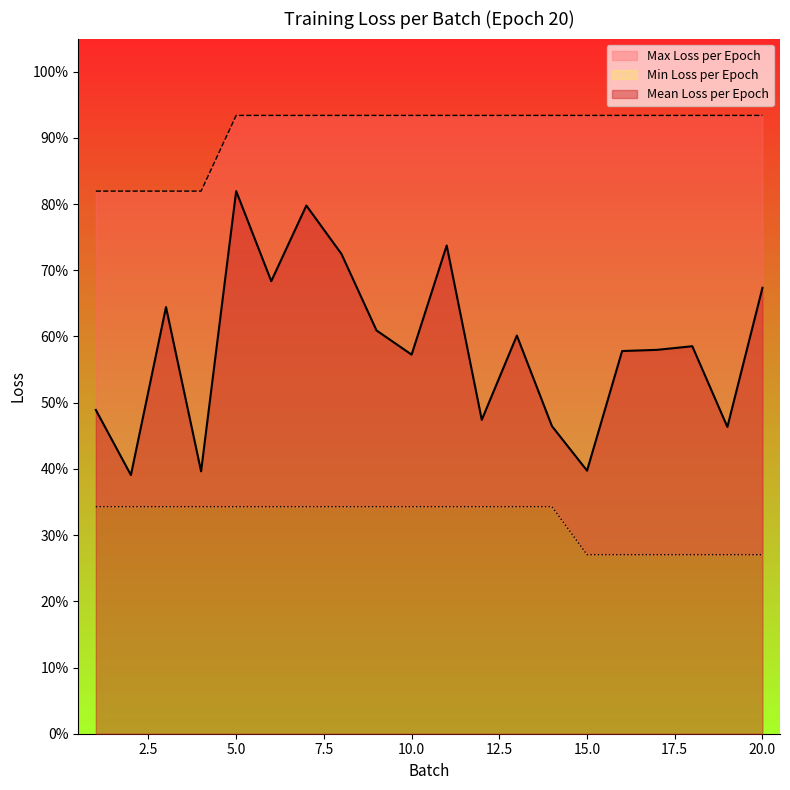

The value of Mean Loss per Epoch at 18 is 0.6. True or false?

True